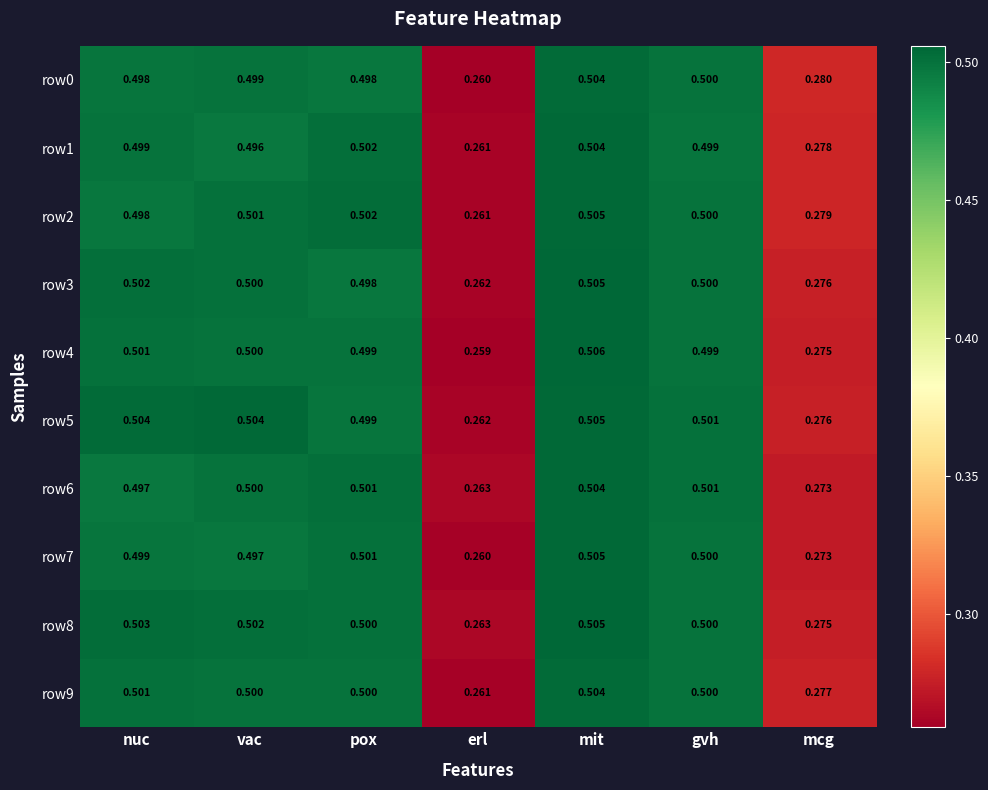

At which label is row7 closest to 0?

erl